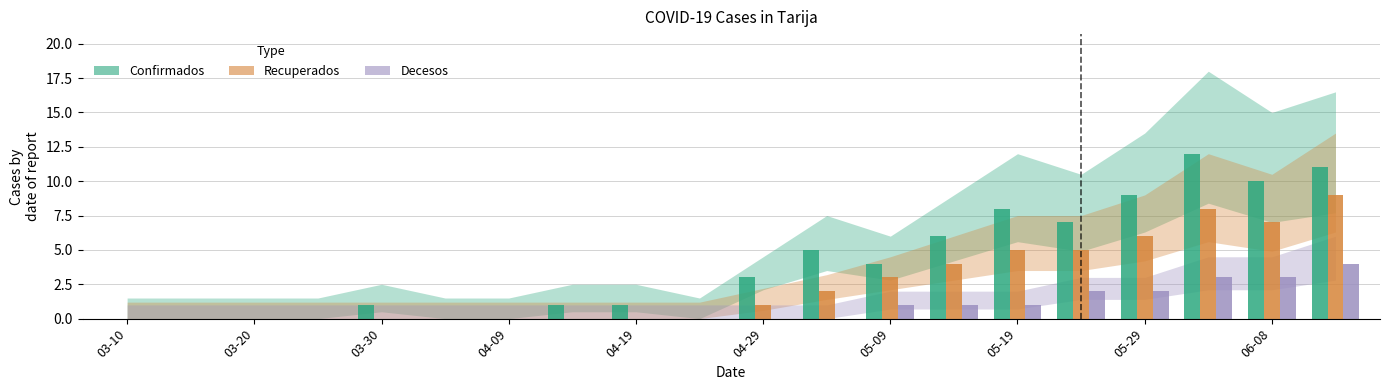

Which series has the largest total across all categories?

Confirmados